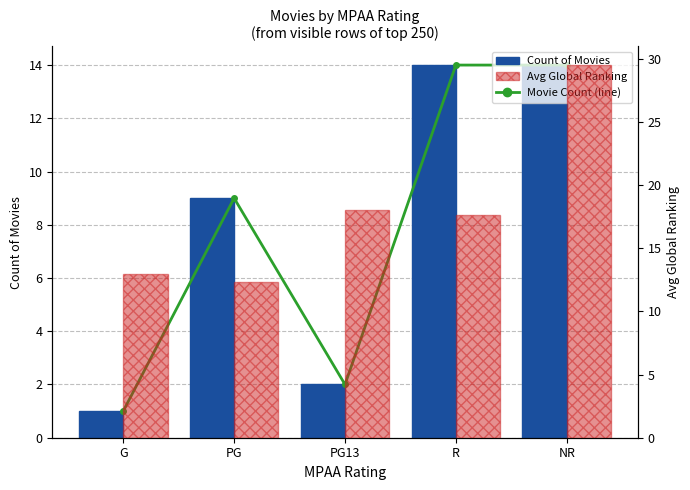

At which label does Count of Movies reach its minimum?

G